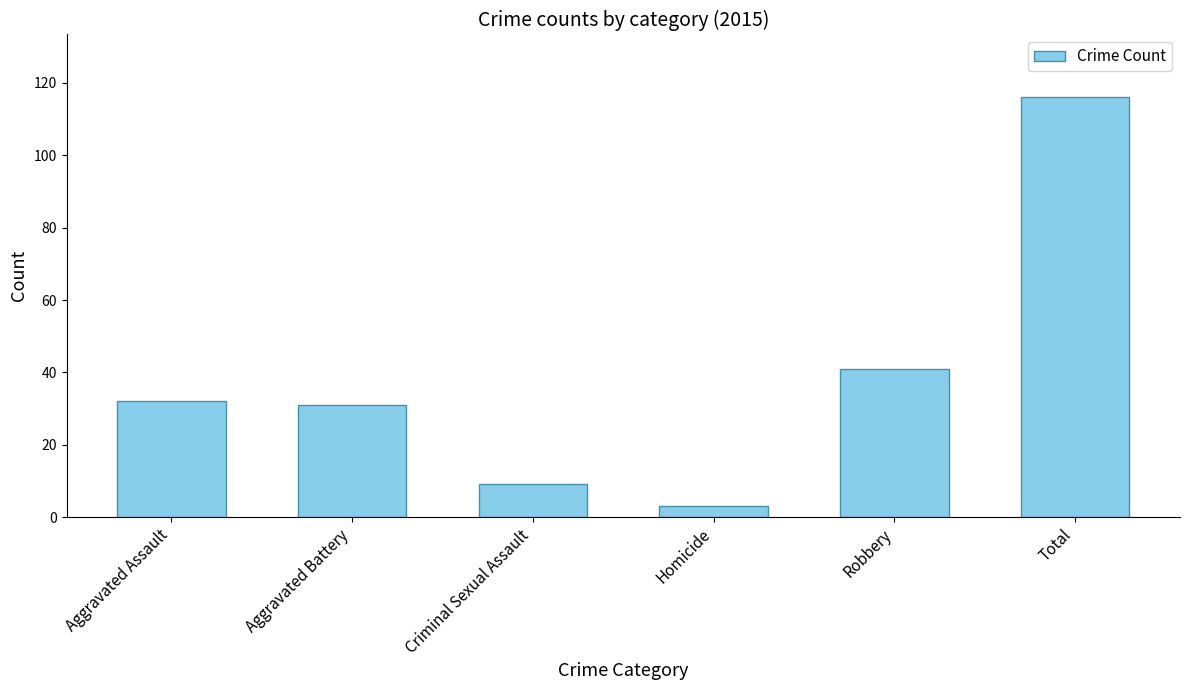

What is the difference between the values at Robbery and Total?

75